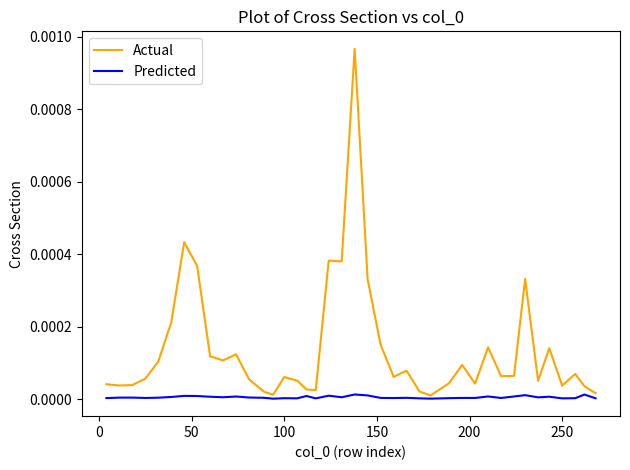

Which series has the widest spread of values?

Actual